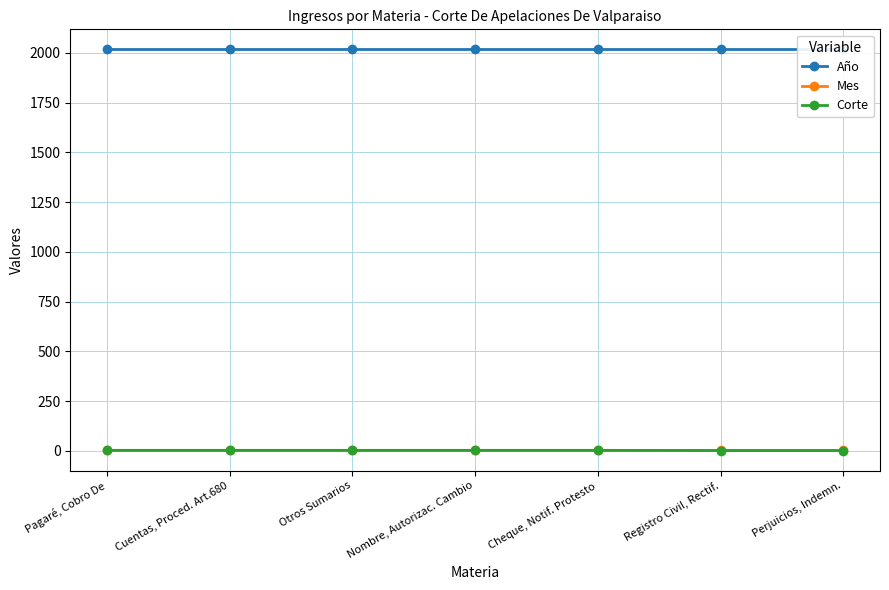

What is the difference between the highest and lowest values at Cheque, Notif. Protesto?

2016